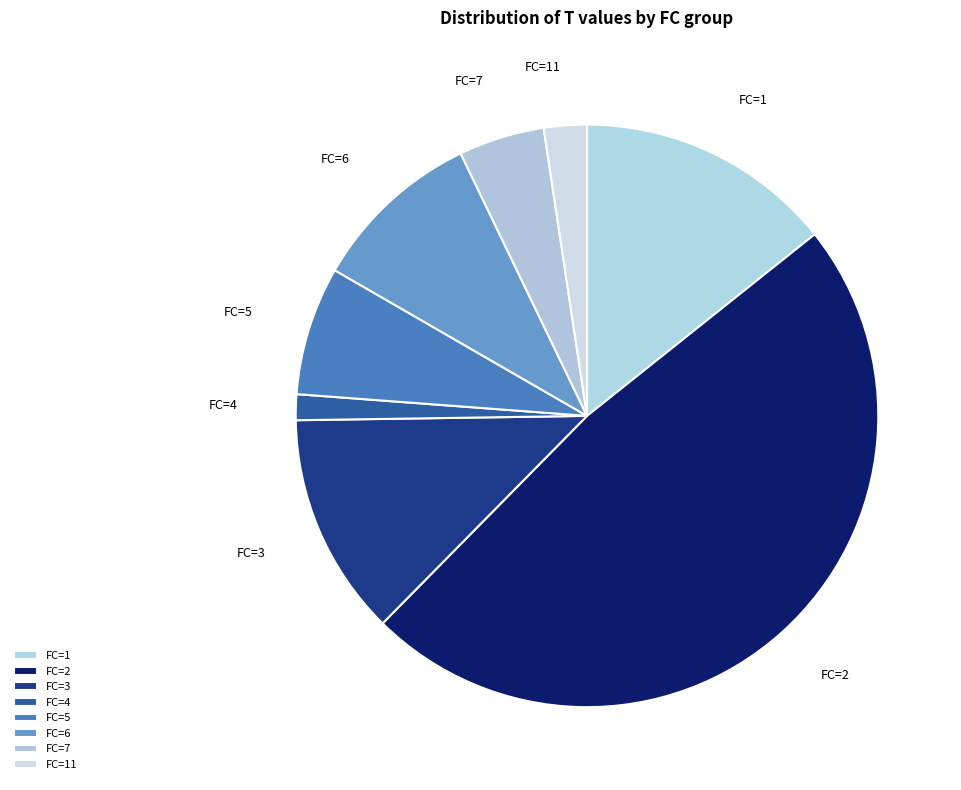

How many segments does this pie chart have?

8